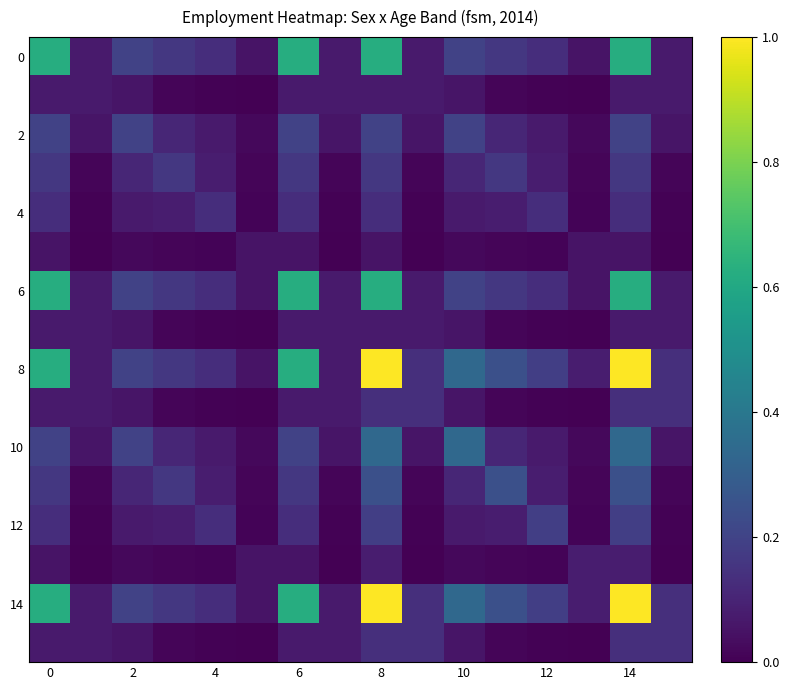

How many categories are shown in the chart?

16